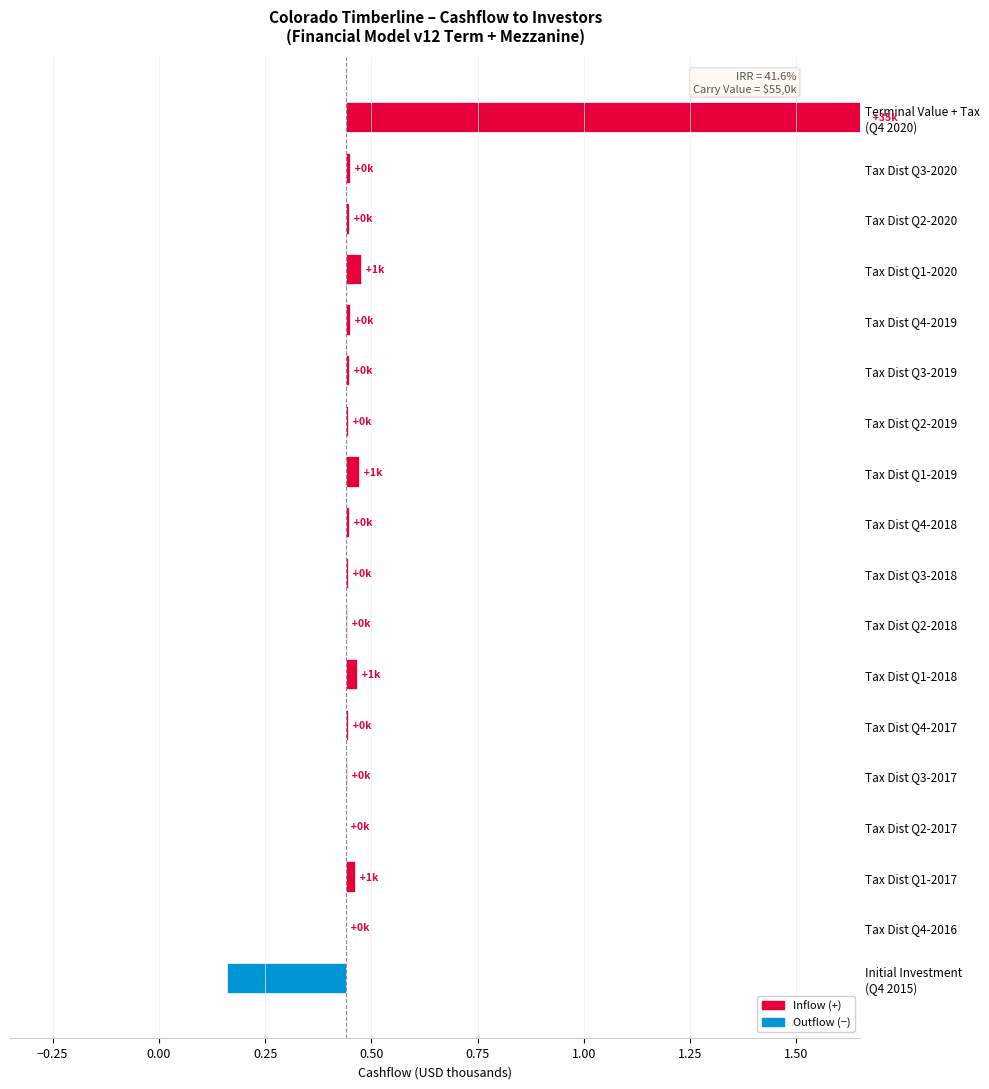

The value at Tax Dist Q1-2020 is 0.0. True or false?

True